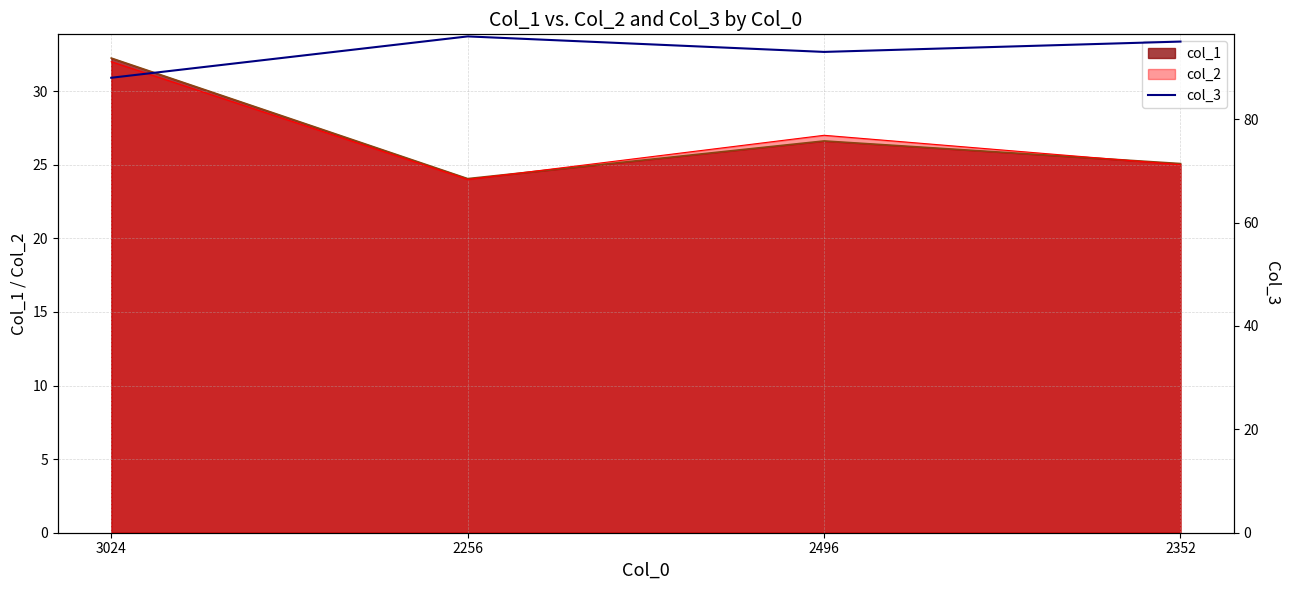

At which category does the data reach its first local valley?

2496